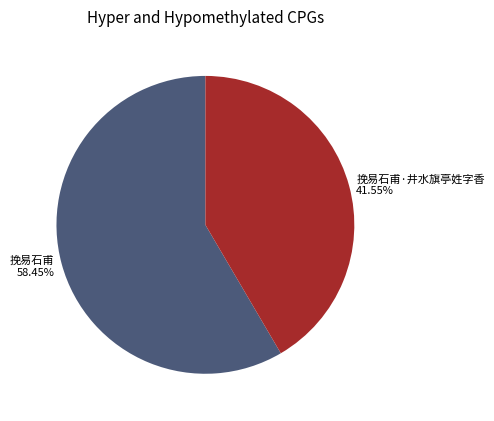

Which category has the smallest portion of the pie?

挽易石甫·井水旗亭姓字香 41.55%